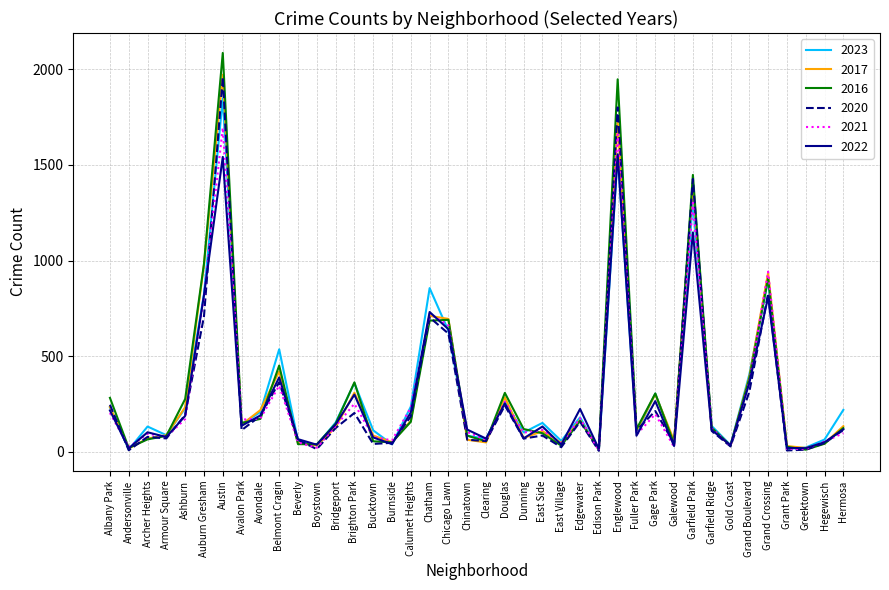

What are all the series names shown in the legend?

2023, 2017, 2016, 2020, 2021, 2022